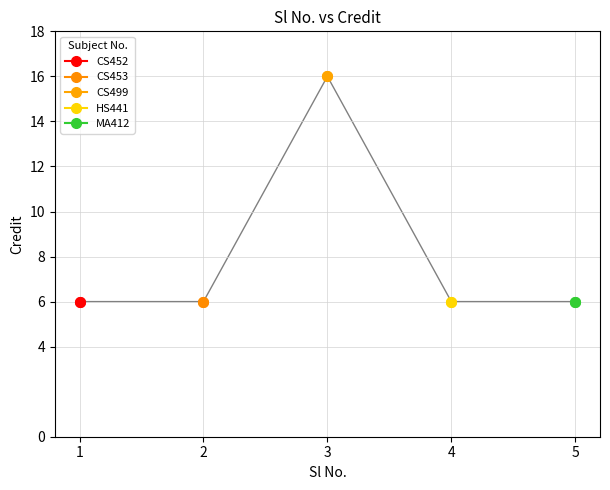

Is it true that the value at 2 is 2?

False